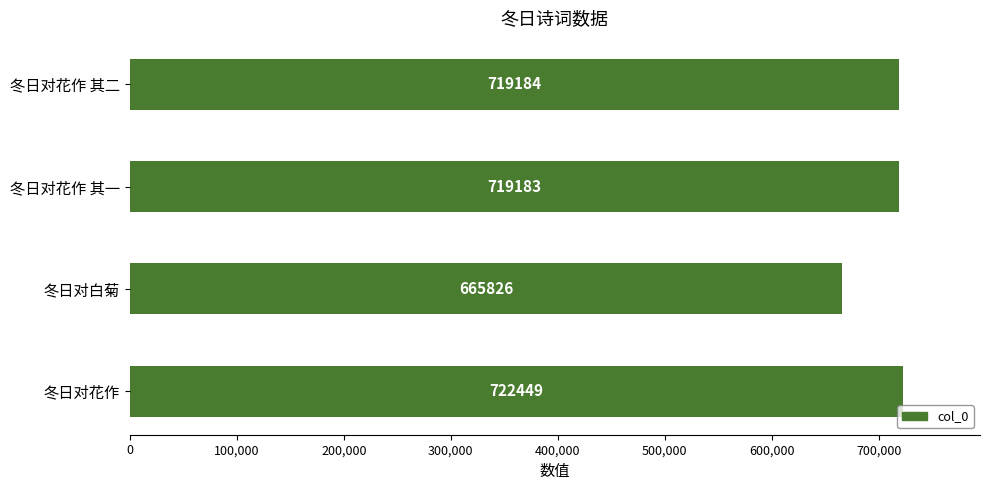

What is the ratio of the value at 冬日对花作 其二 to the value at 冬日对花作?

1.0